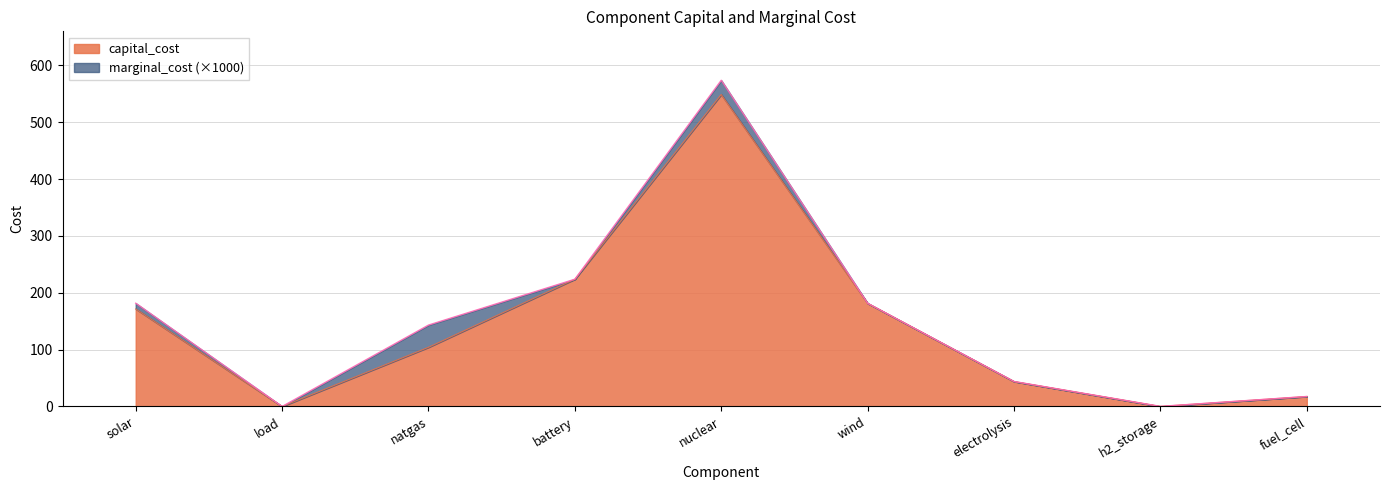

Where is the first local minimum?

load